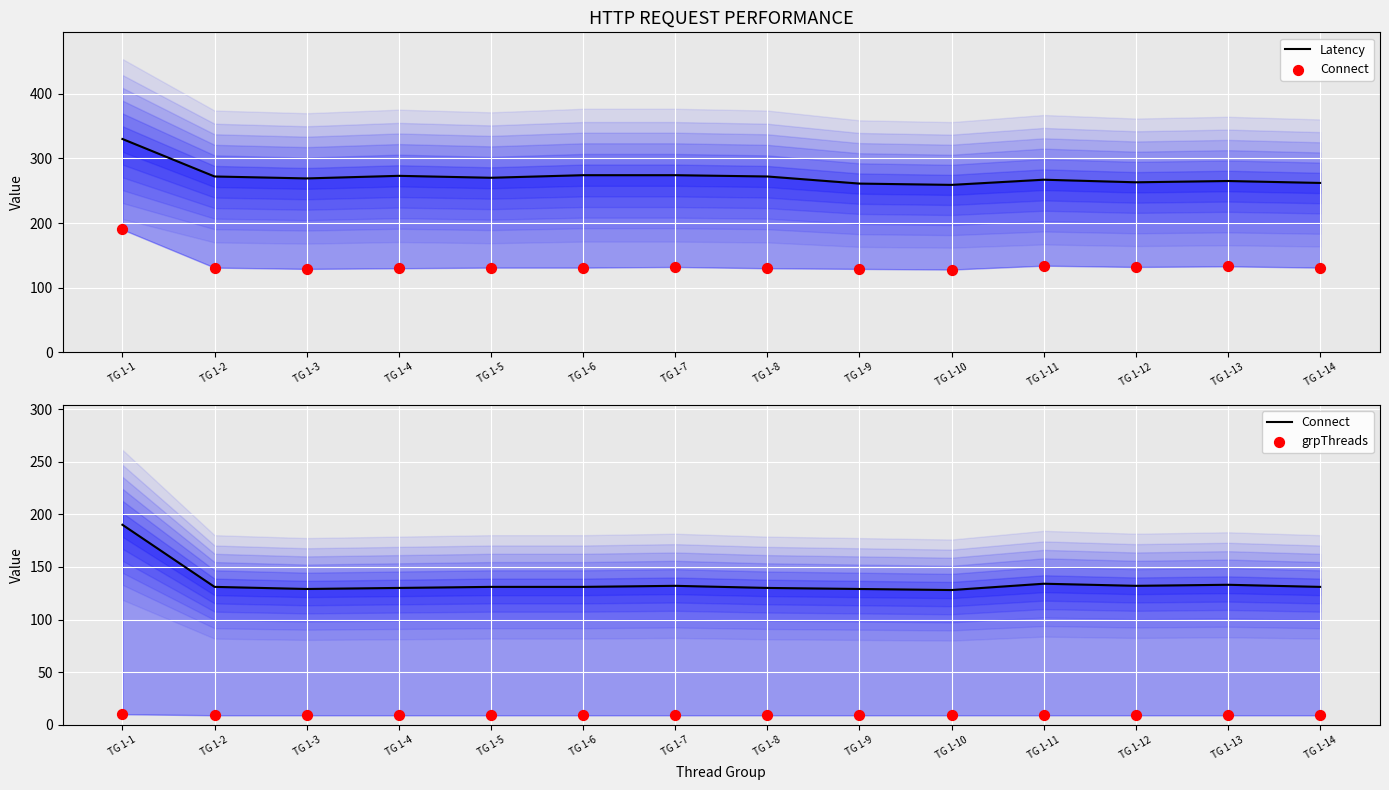

Which series contains the lowest Y value?

grpThreads